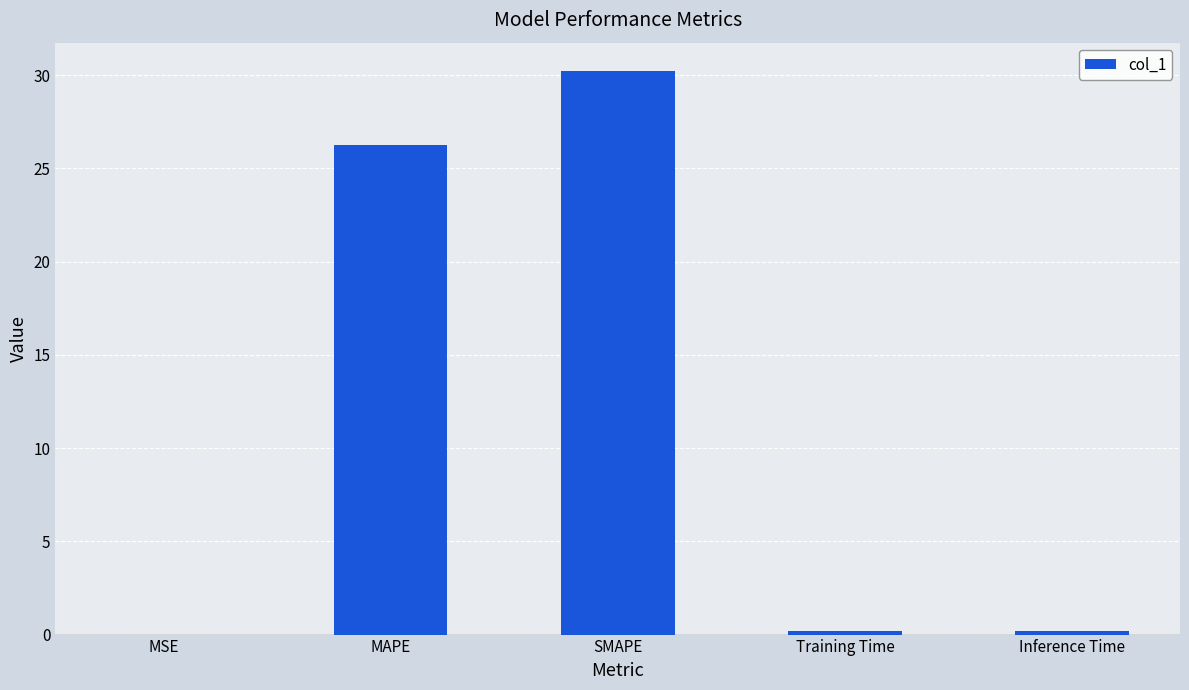

Is it true that the value at Inference Time is 0.2?

True